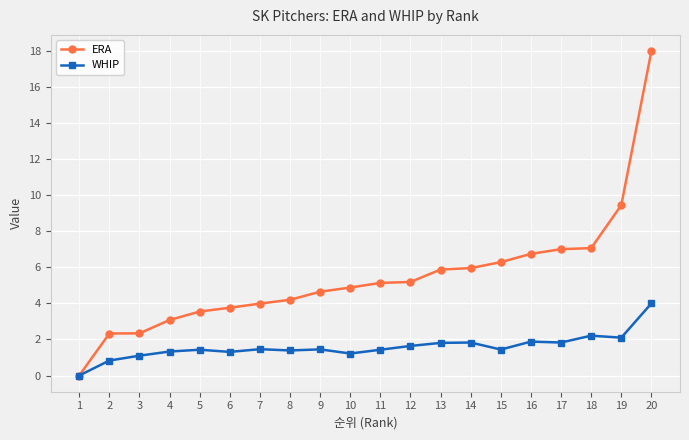

At which label does ERA first exceed 5?

11